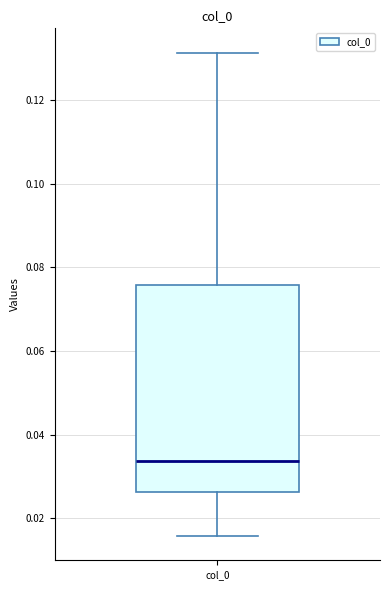

Where is the lower edge of the box for col_0 on the y-axis? The values are not printed on the chart, so give them approximately, as read against the axis.

0.026